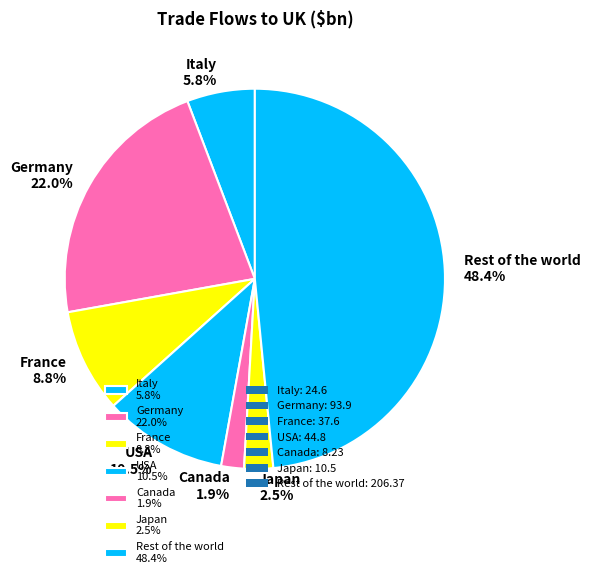

What is the total percentage of USA 10.5% and Italy 5.8%?

16.3%